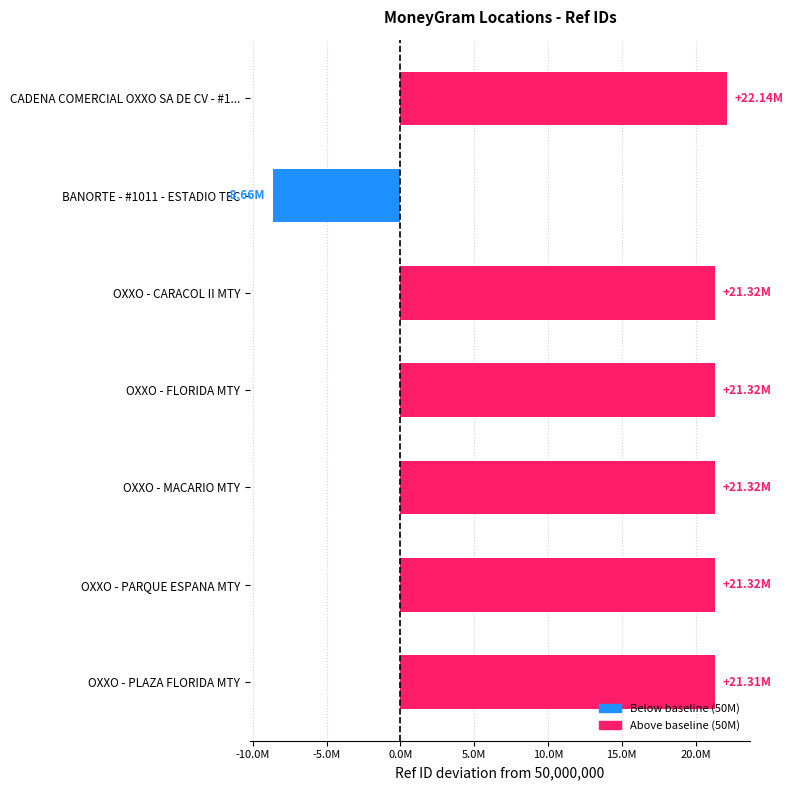

Does the chart contain any negative values?

Yes